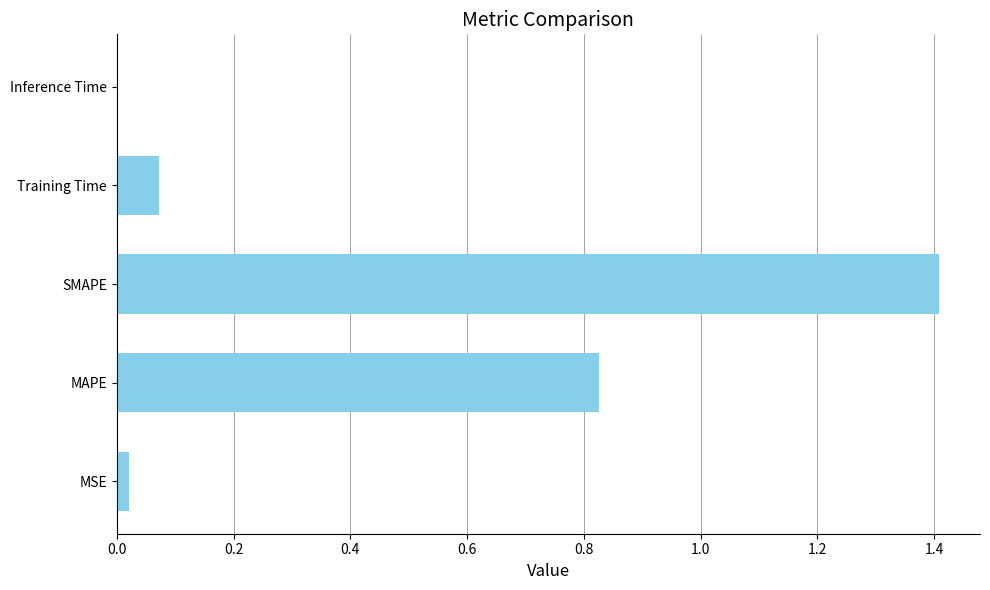

What is the sum of all values?

2.3